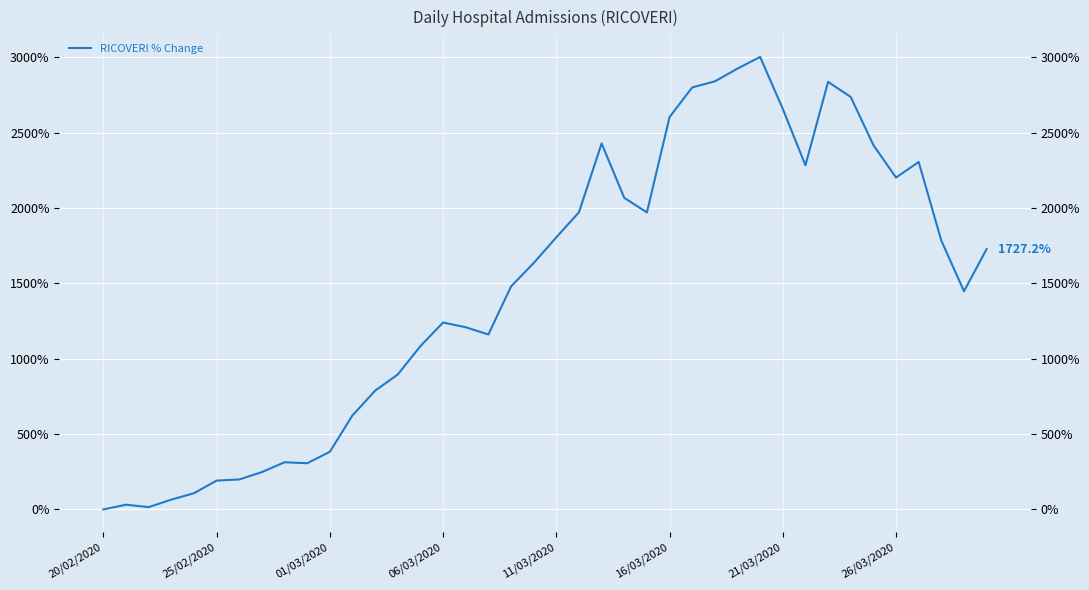

Where does the data first go above 1634?

19